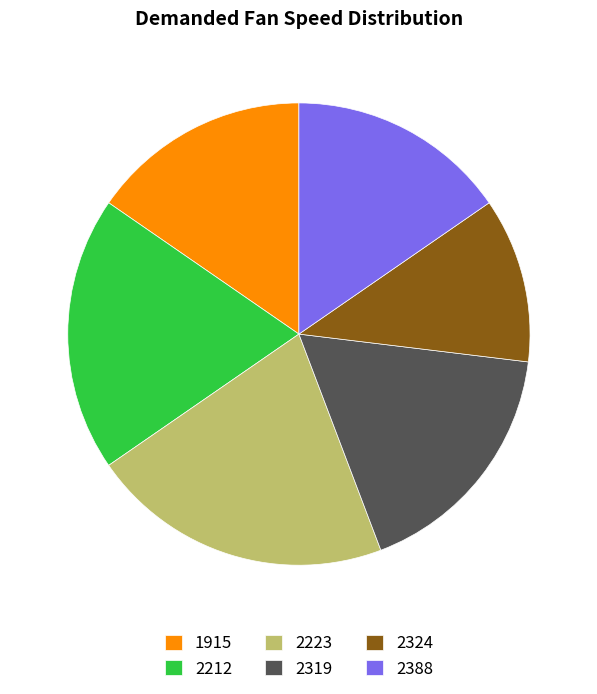

Do 1915 and 2223 together represent more than half of the pie?

No